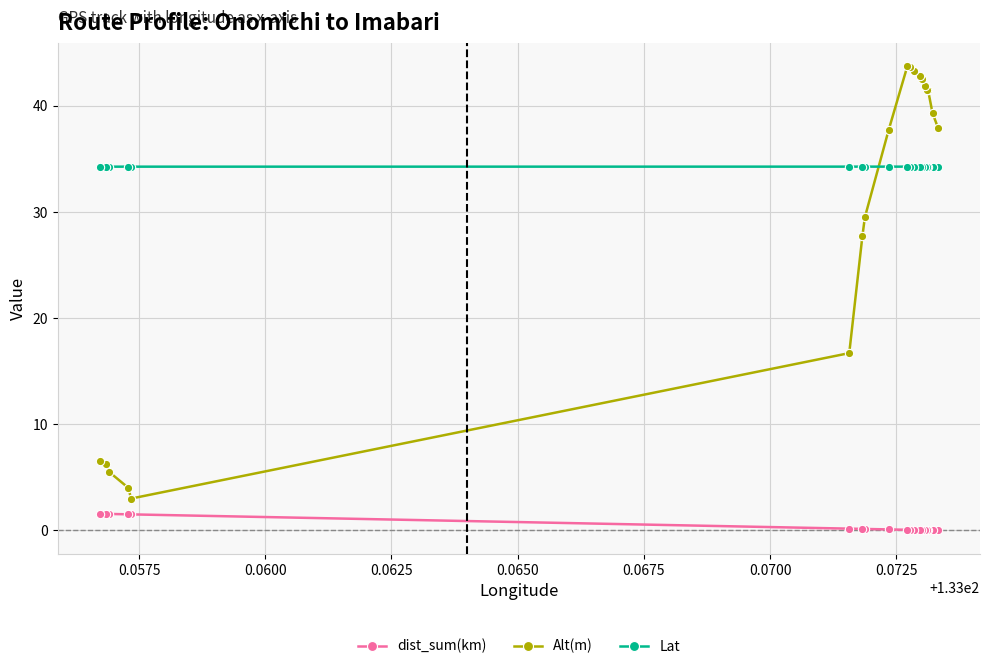

How many data points does each series have?

19